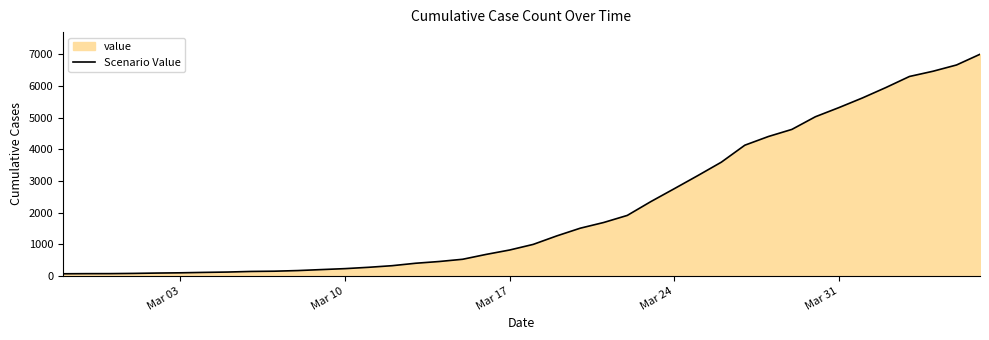

What is the maximum value shown in the chart?

7003